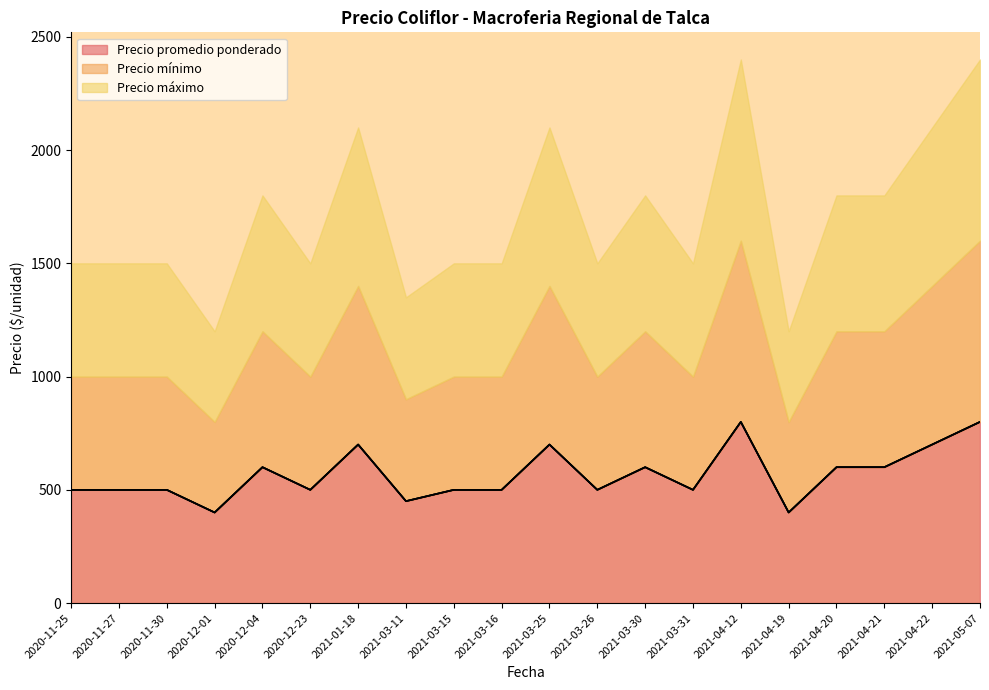

What is the label of the 13th point from the left?

2021-03-30